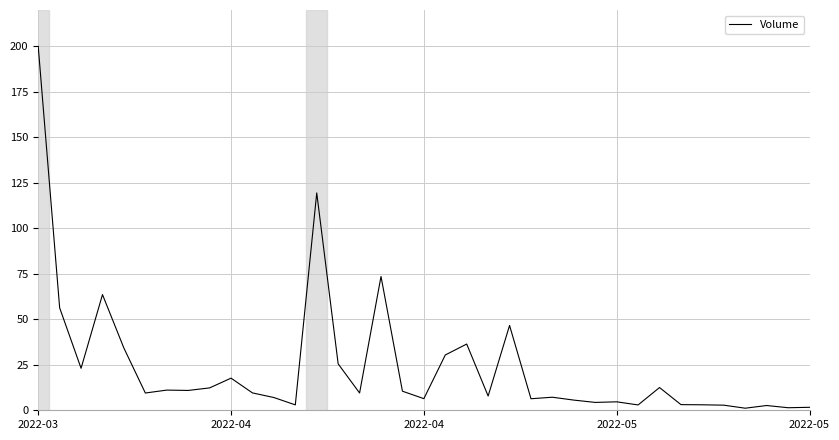

What is the label of the 28th point from the right?

2022-04